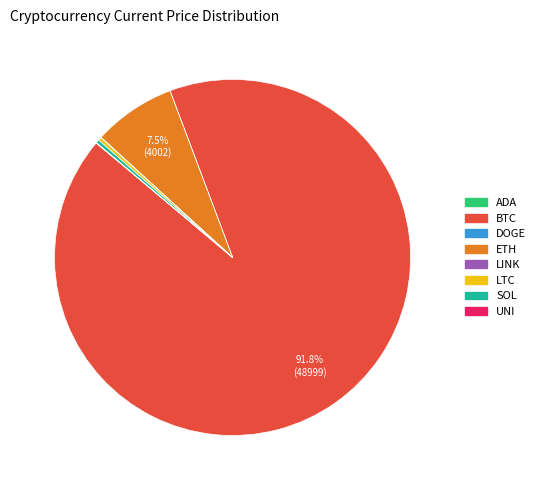

Does any single category account for the majority?

Yes